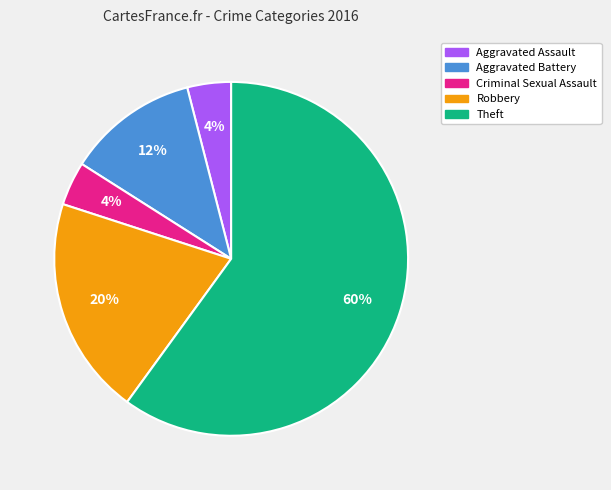

Does any single category account for the majority?

Yes